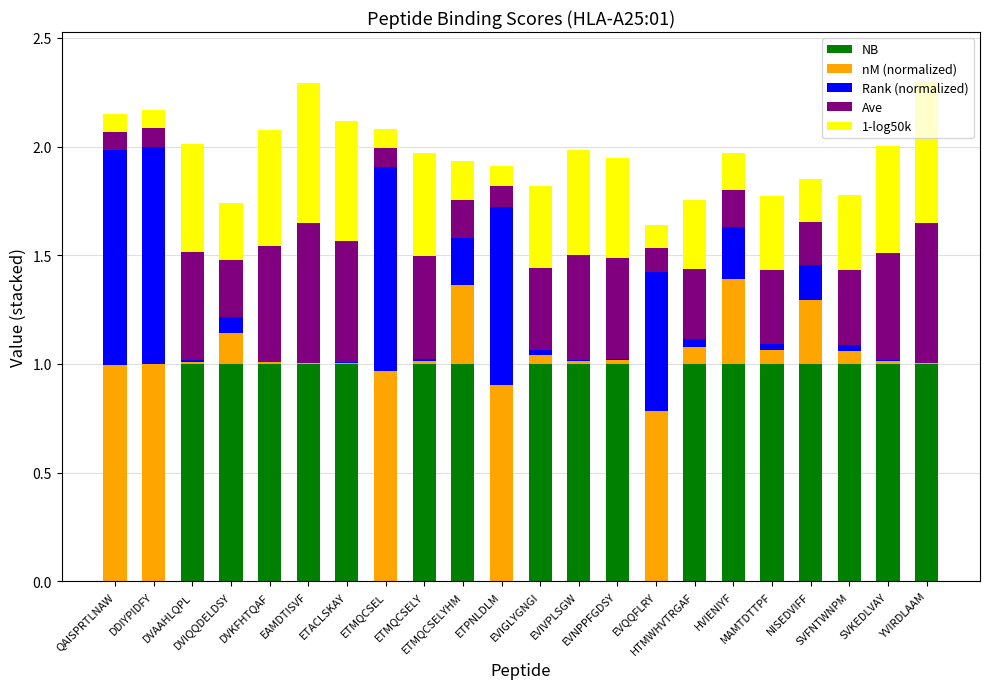

At how many categories does at least one series exceed 0?

22